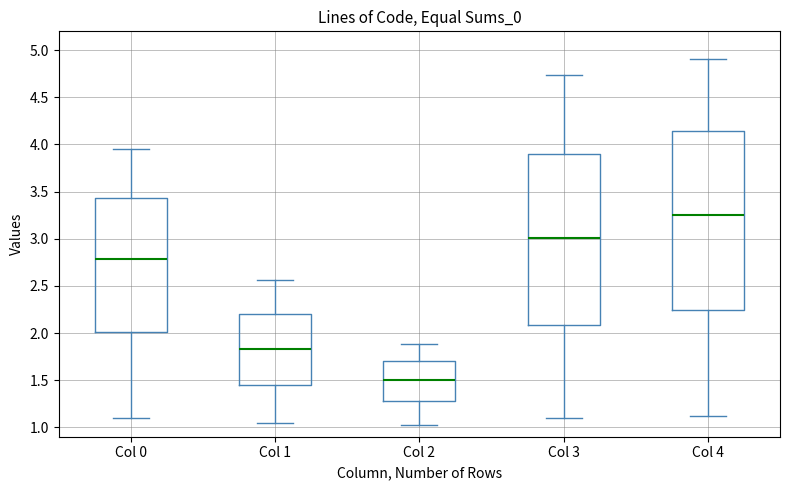

Reading left to right, read every box against the y-axis: the position of its median line, the range the box covers, and the ends of its whiskers. The values are not printed on the chart, so give them approximately, as read against the axis.

Col 0: median 2.80, box 2.00 to 3.45, whiskers 1.10 to 3.95
Col 1: median 1.85, box 1.45 to 2.20, whiskers 1.05 to 2.55
Col 2: median 1.50, box 1.30 to 1.70, whiskers 1.05 to 1.90
Col 3: median 3.00, box 2.10 to 3.90, whiskers 1.10 to 4.75
Col 4: median 3.25, box 2.25 to 4.15, whiskers 1.10 to 4.90